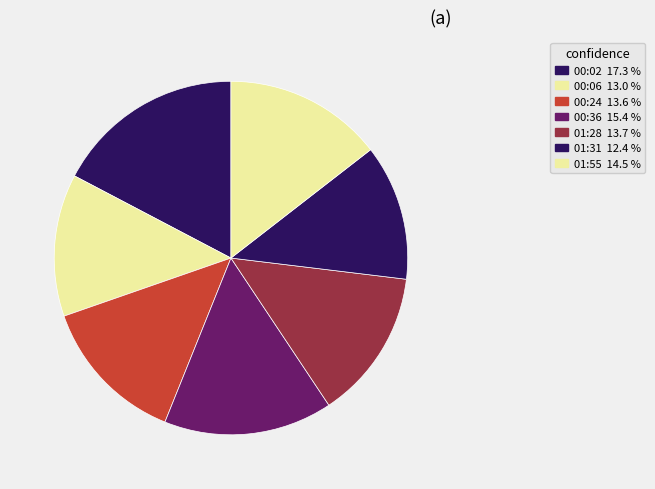

Rank the categories by value from lowest to highest.

01:31, 00:06, 00:24, 01:28, 01:55, 00:36, 00:02